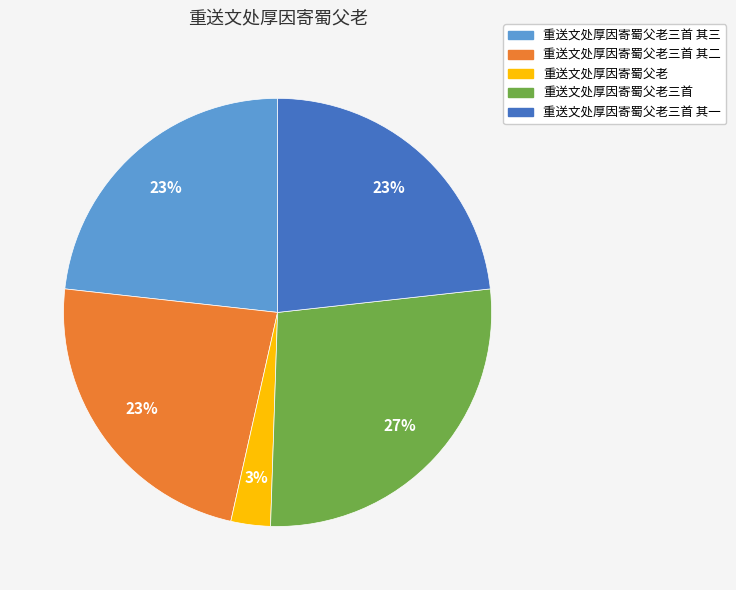

To the nearest percent, what percentage of the pie is 重送文处厚因寄蜀父老?

3%